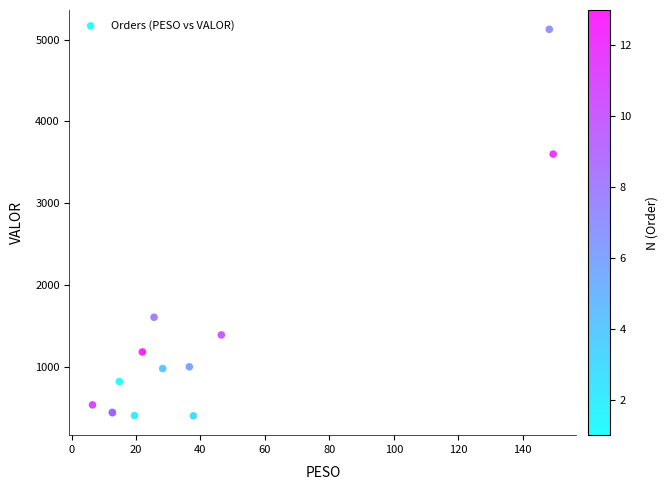

What Y value in the scatter plot is closest to 2764?

3600.6